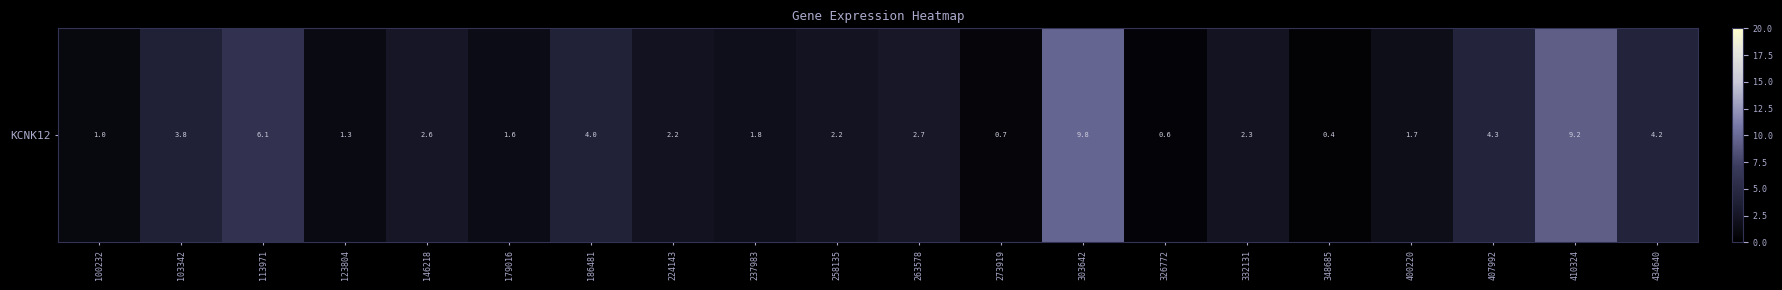

The value at 123804 is 1.3. True or false?

True